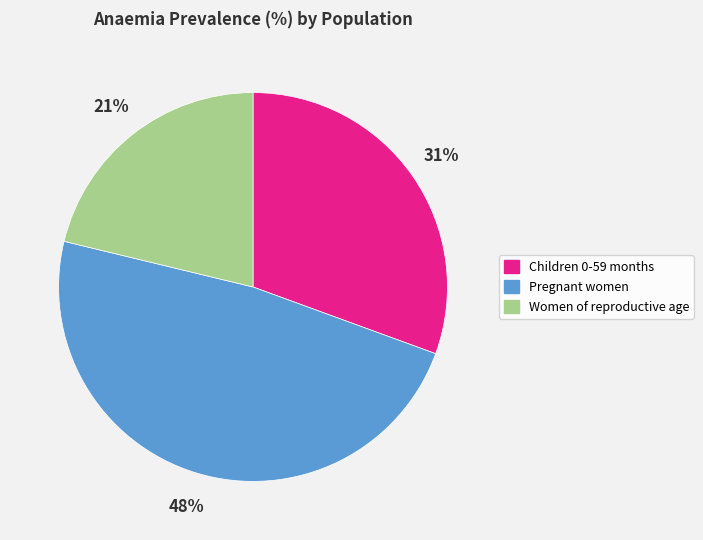

To the nearest percent, what percentage of the pie is Women of reproductive age?

21%